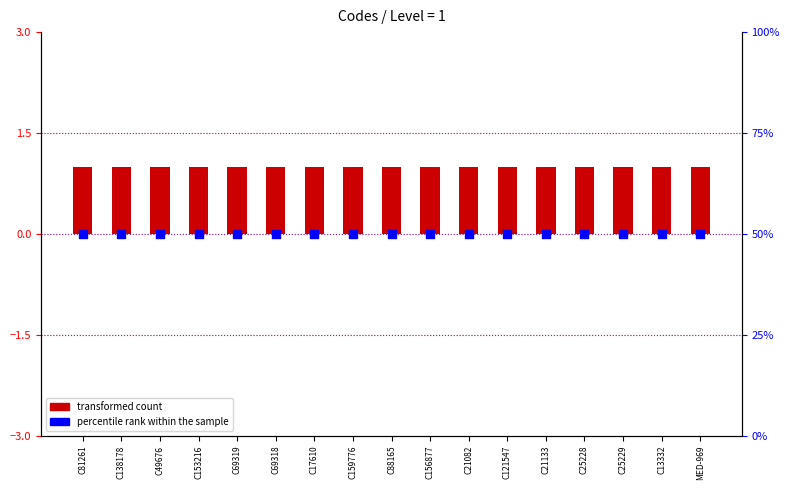

Which series has the largest Y range (max minus min)?

transformed count